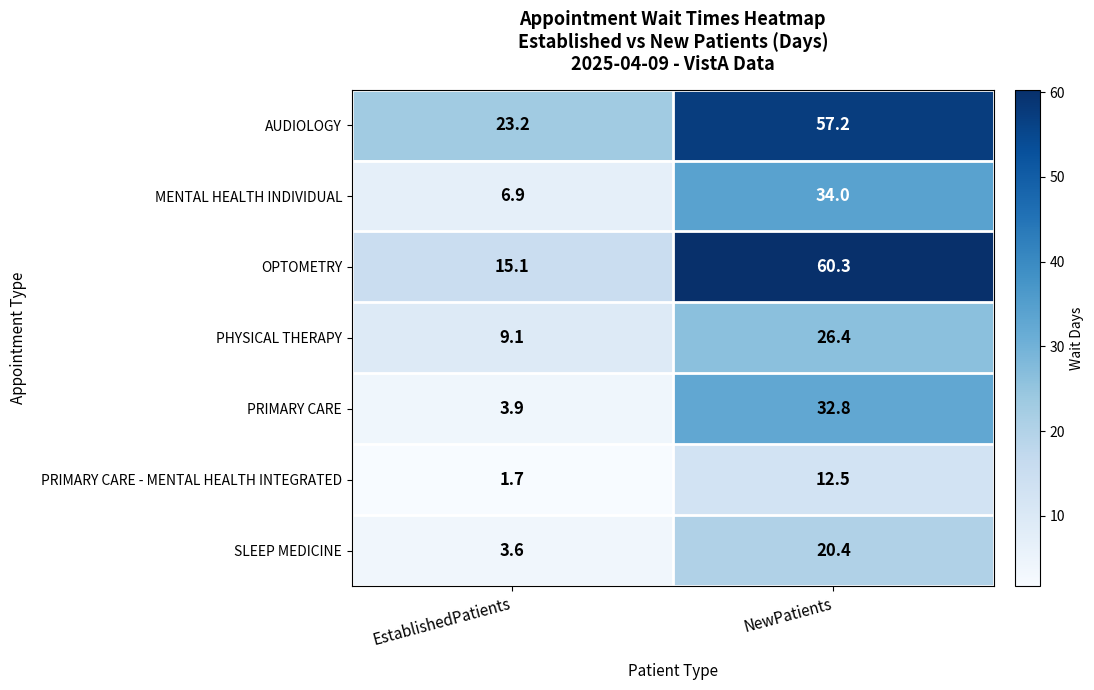

What is the sum of the PRIMARY CARE values at EstablishedPatients and NewPatients?

36.7